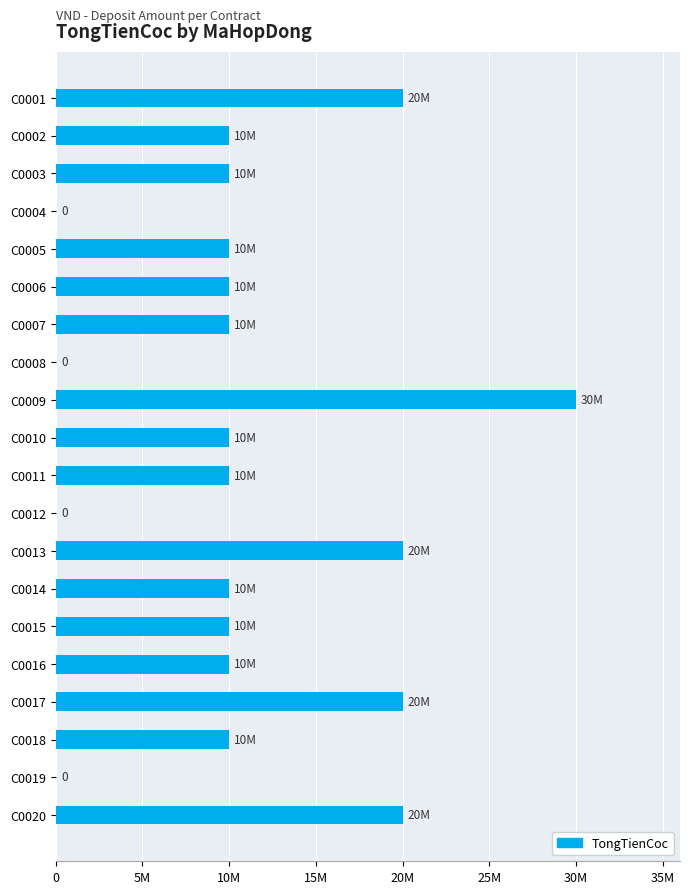

Are the bars horizontal?

Yes